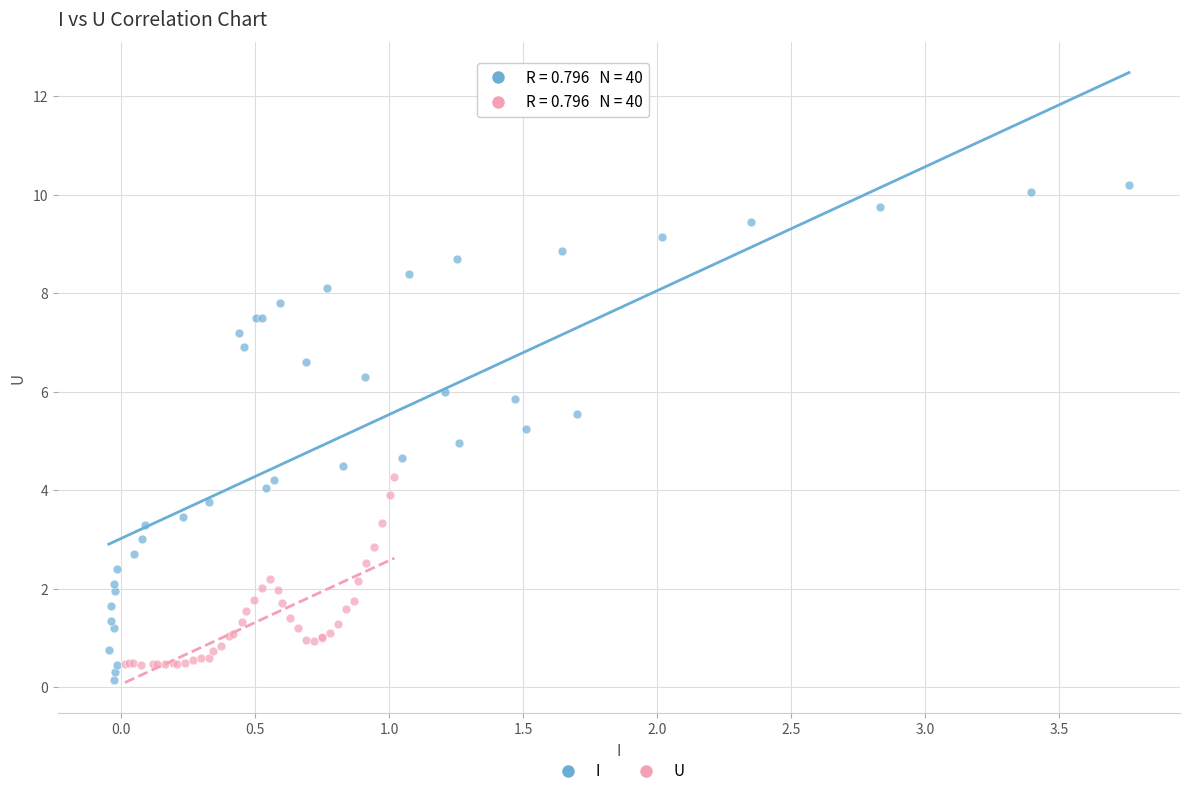

Which series reaches the minimum Y coordinate?

I